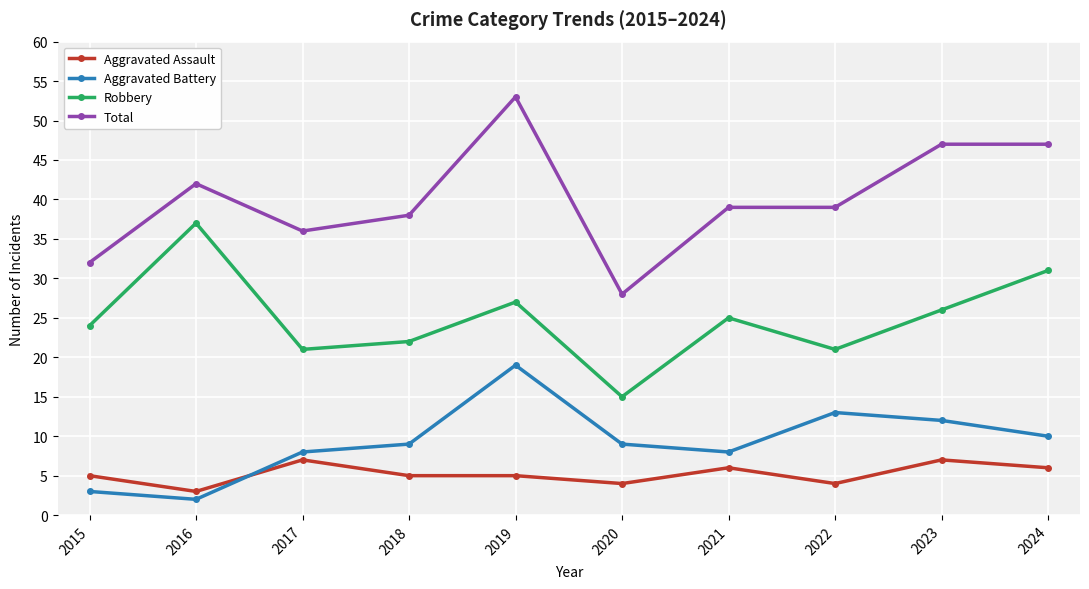

What is the spread (max minus min) of values at 2018?

33